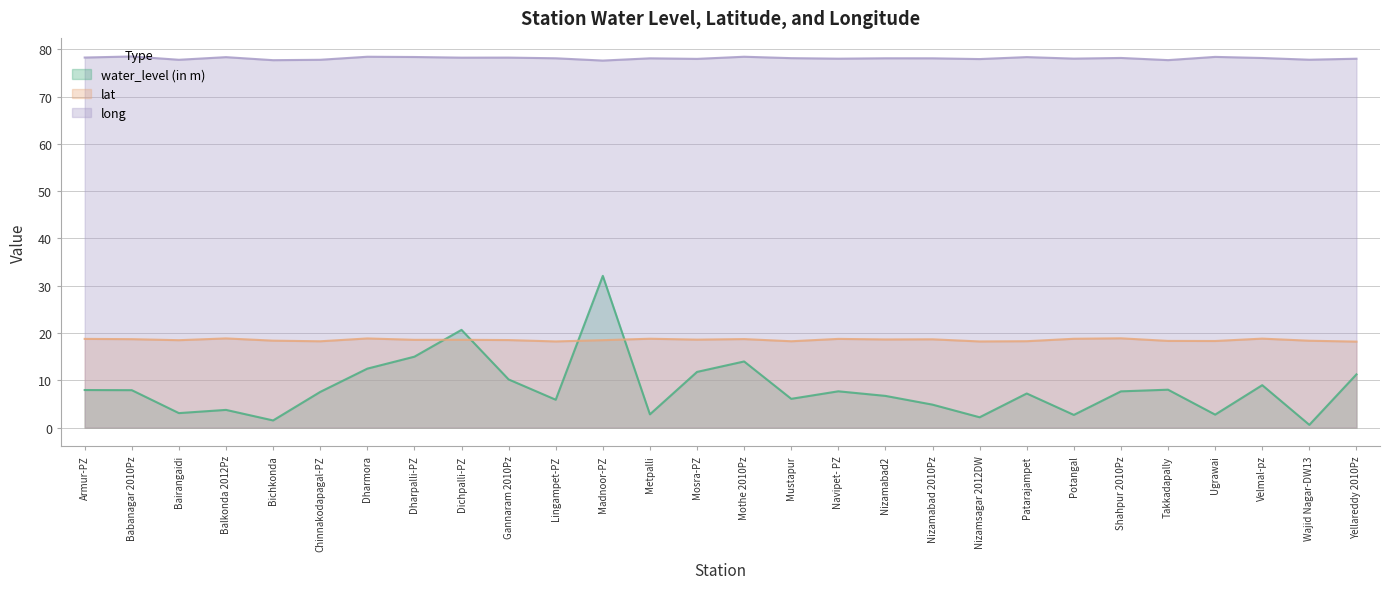

Is the value of water_level (in m) at Balkonda 2012Pz greater than the value of long at Nizamsagar 2012DW?

No